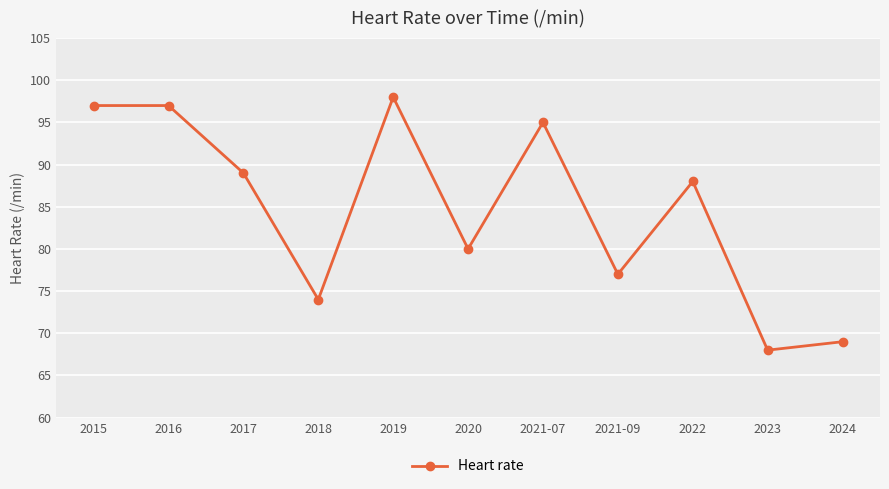

Which label corresponds to the largest value in the chart?

2019